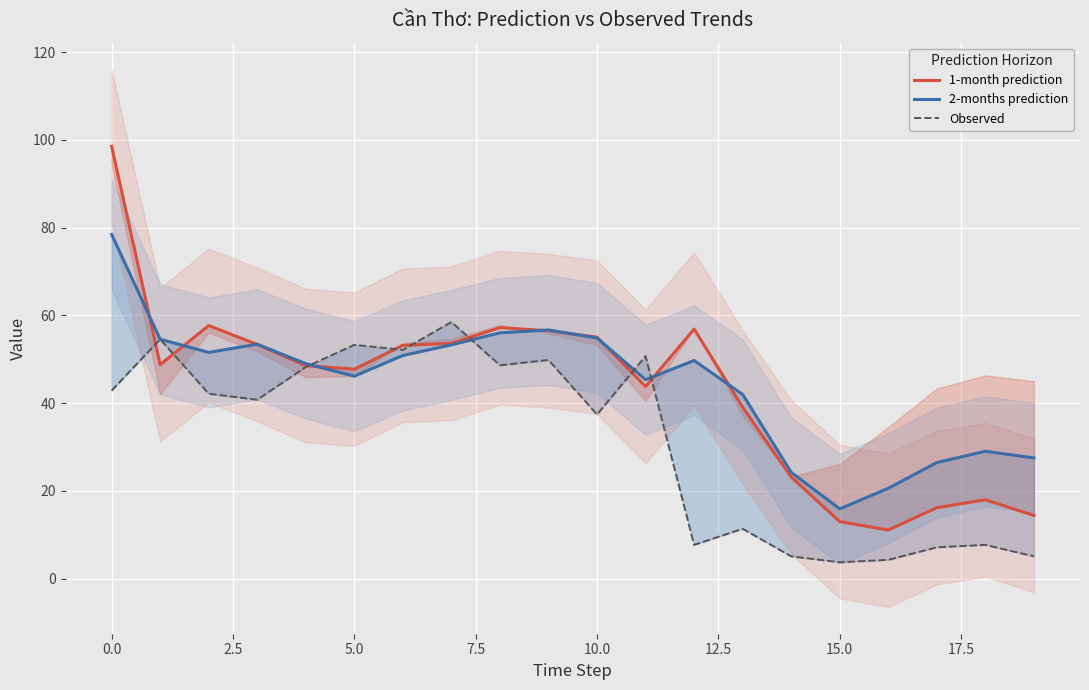

Between 18 and 19, which series saw the biggest shift?

1-month prediction